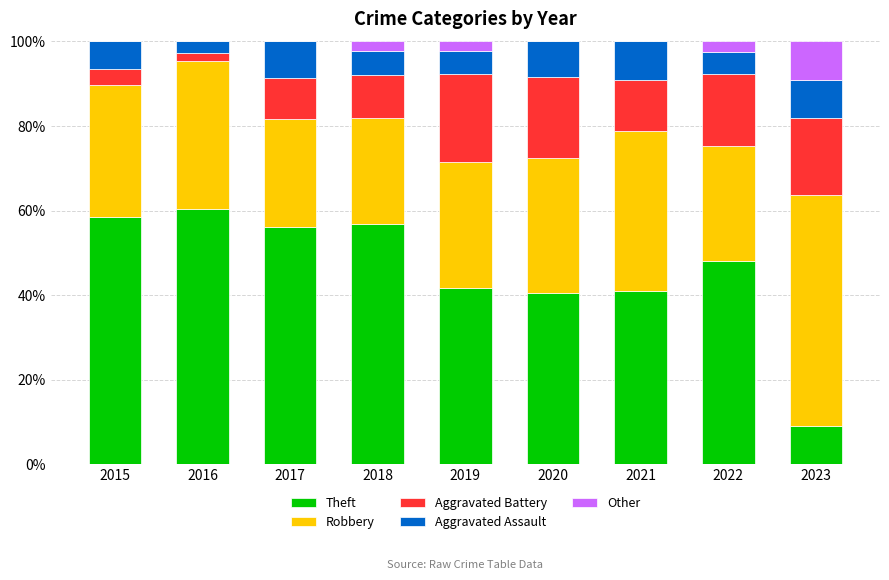

What is the total value across all series at 2020?

100.0